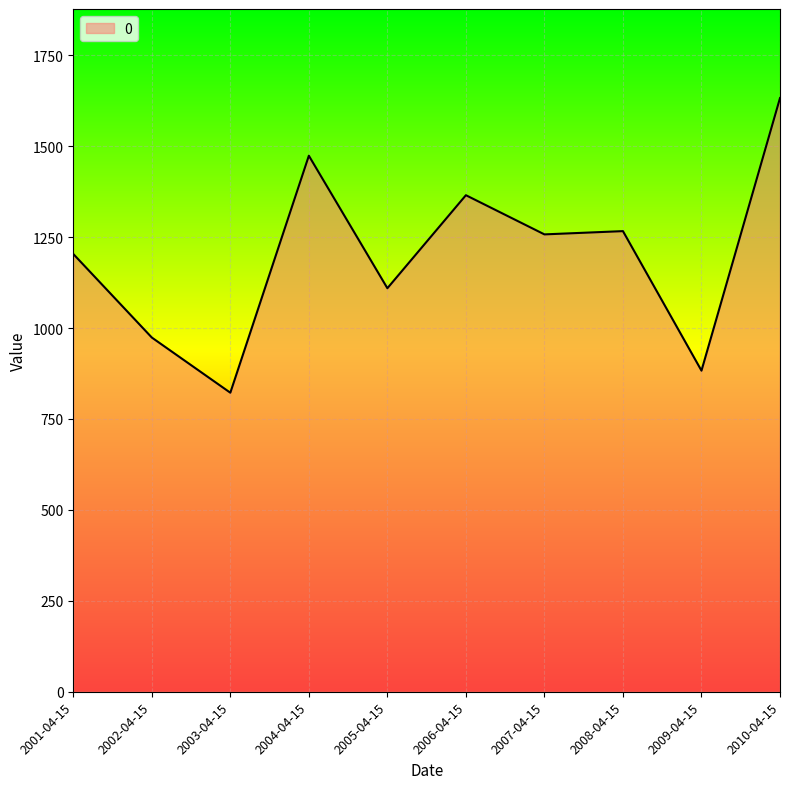

What is the sum of all values?

11987.4